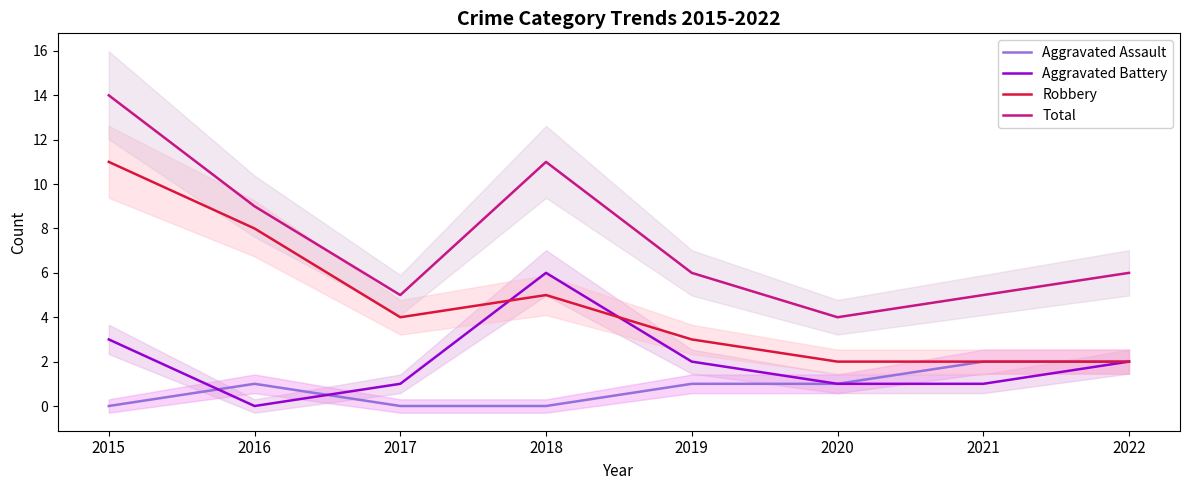

At which category does Total reach its first local valley?

2017